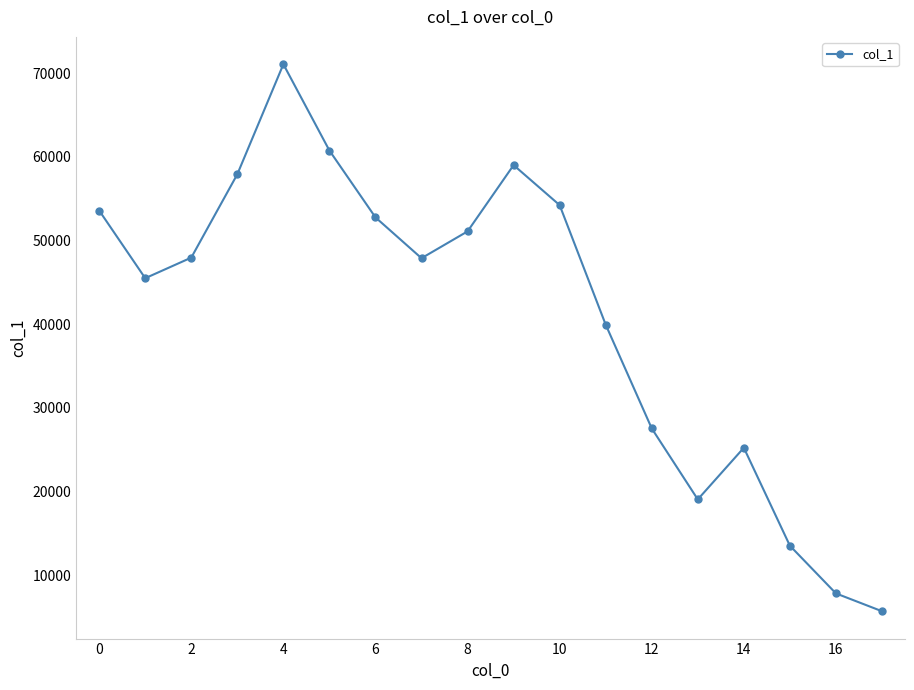

What is the sum of all values?

740658